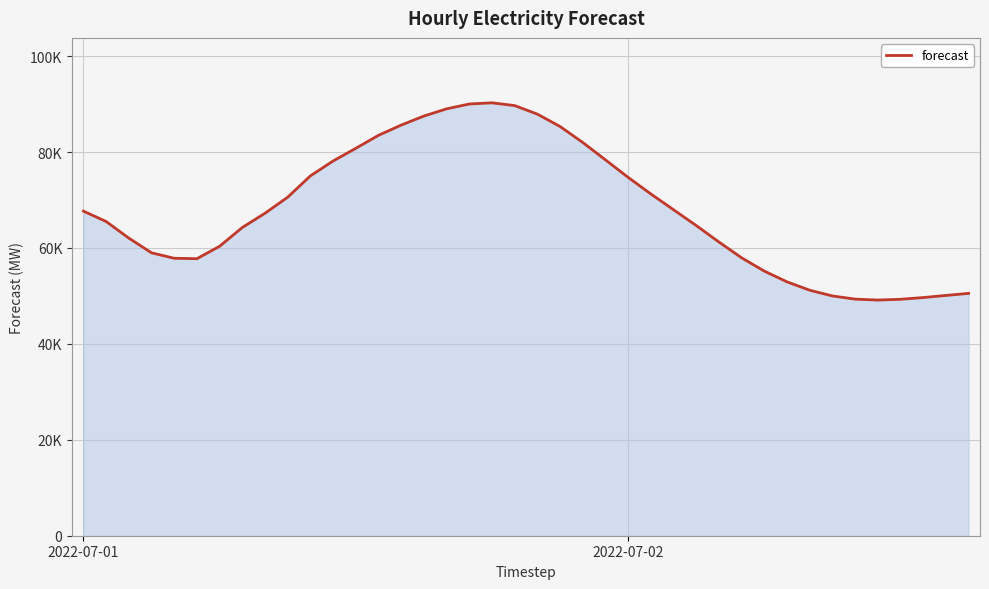

Which category has the lowest value across all series?

35